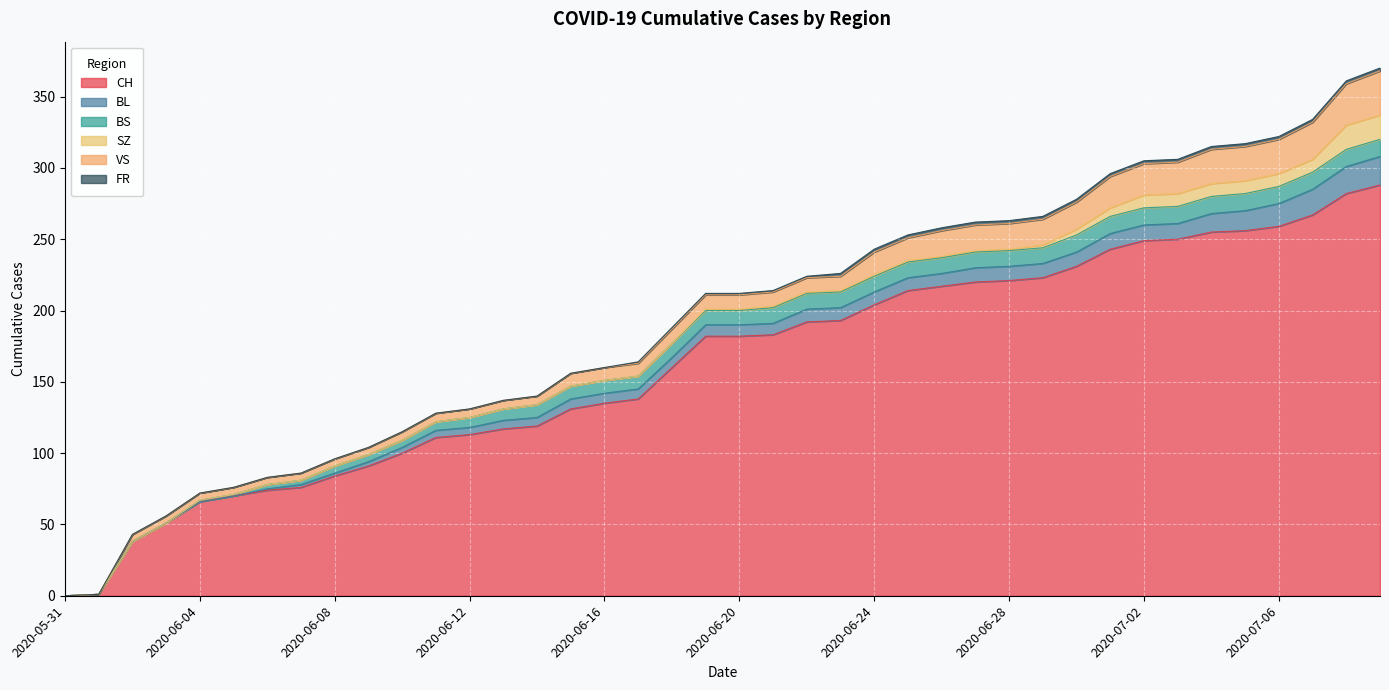

Reading left to right, list all the values displayed in this chart.

CH: 0	1	38	51	66	70	74	76	84	91	100	111	113	117	119	131	135	138	160	182	182	183	192	193	204	214	217	220	221	223	231	243	249	250	255	256	259	267	282	288
BL: 0	0	0	0	0	0	1	2	2	3	4	5	5	6	6	7	7	7	7	8	8	8	9	9	9	9	9	10	10	10	10	11	11	11	13	14	16	18	19	20
BS: 0	0	0	0	1	1	3	3	5	5	5	6	7	8	9	9	9	9	10	10	10	11	11	11	11	11	11	11	11	11	12	12	12	12	12	12	12	12	12	12
SZ: 0	0	0	0	0	0	0	0	0	0	0	0	0	0	0	0	0	0	0	1	1	1	1	1	1	1	1	1	1	2	4	6	9	9	9	9	9	9	17	17
VS: 0	0	5	5	5	5	5	5	5	5	6	6	6	6	6	9	9	9	10	10	10	10	10	10	16	16	18	18	18	18	19	22	22	22	24	24	24	26	29	31
FR: 0	0	0	0	0	0	0	0	0	0	0	0	0	0	0	0	0	1	1	1	1	1	1	2	2	2	2	2	2	2	2	2	2	2	2	2	2	2	2	2